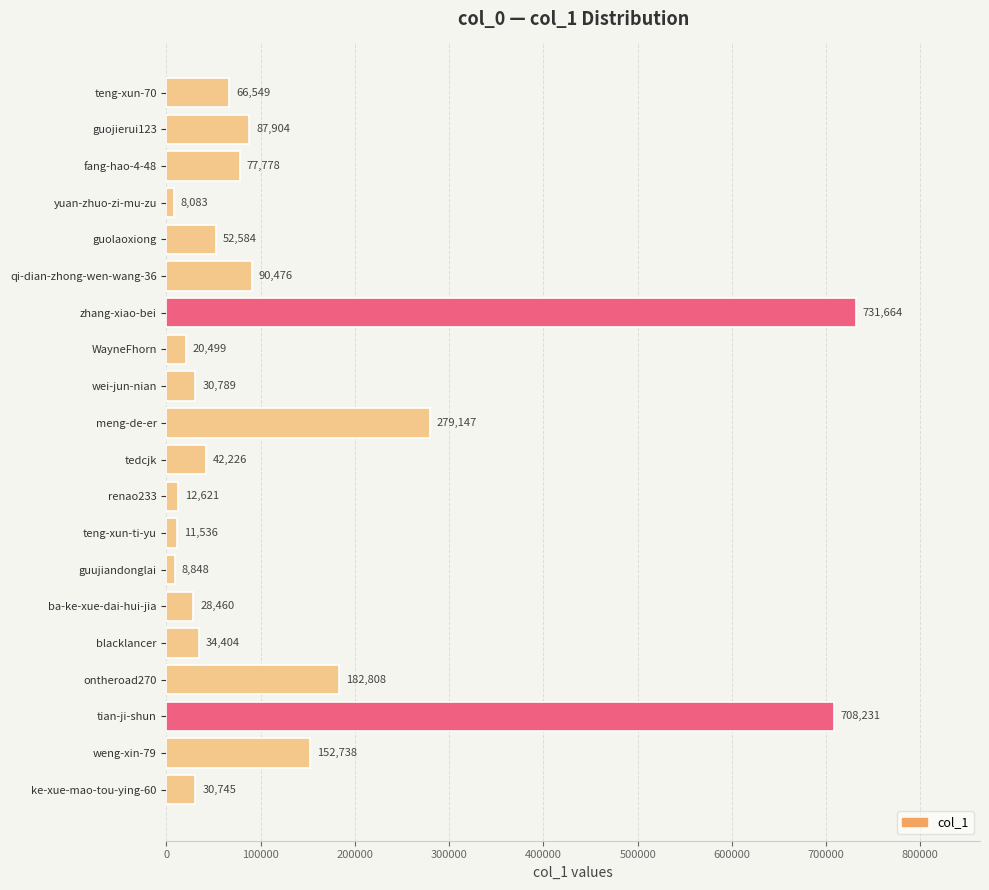

The value at fang-hao-4-48 is 41572. True or false?

False